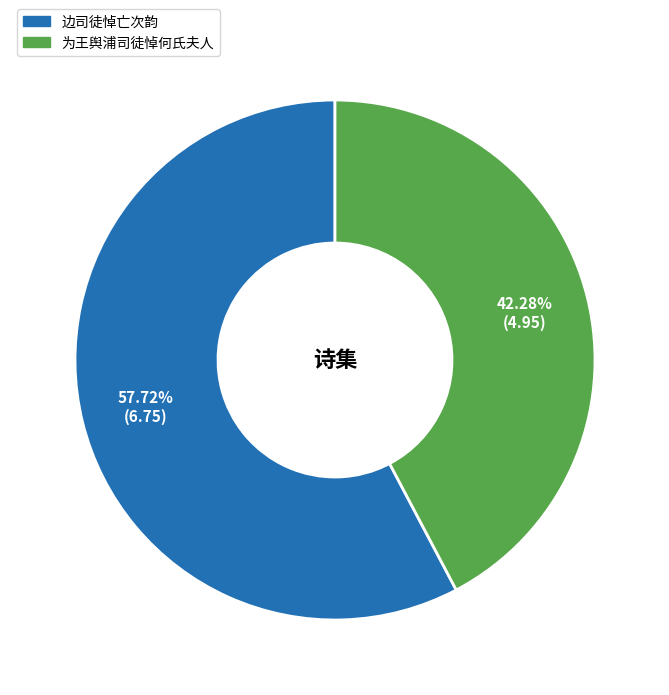

The 为王舆浦司徒悼何氏夫人 slice represents 48% of the pie. True or false?

False